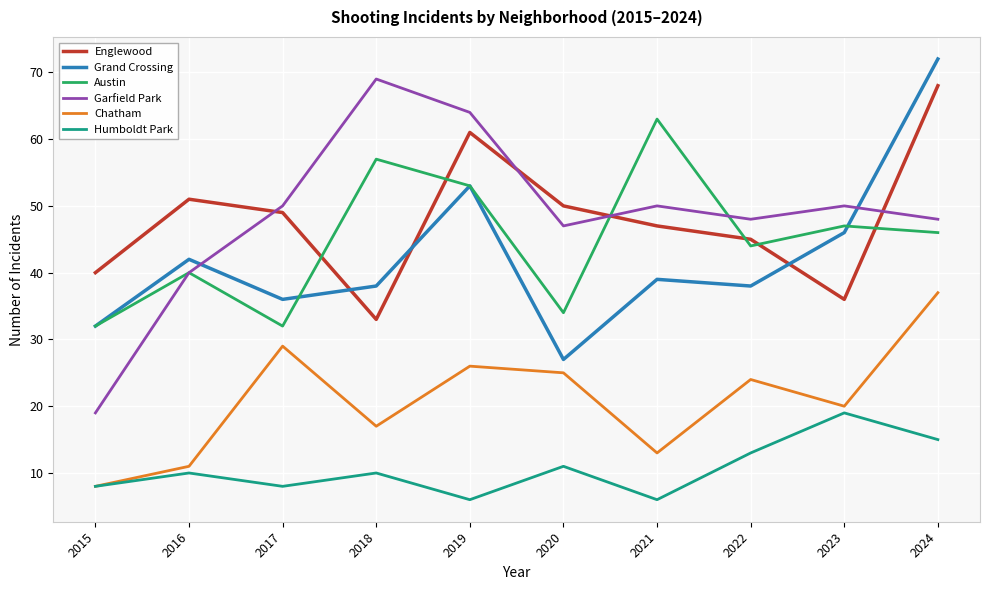

Which series has the largest range (max minus min)?

Garfield Park